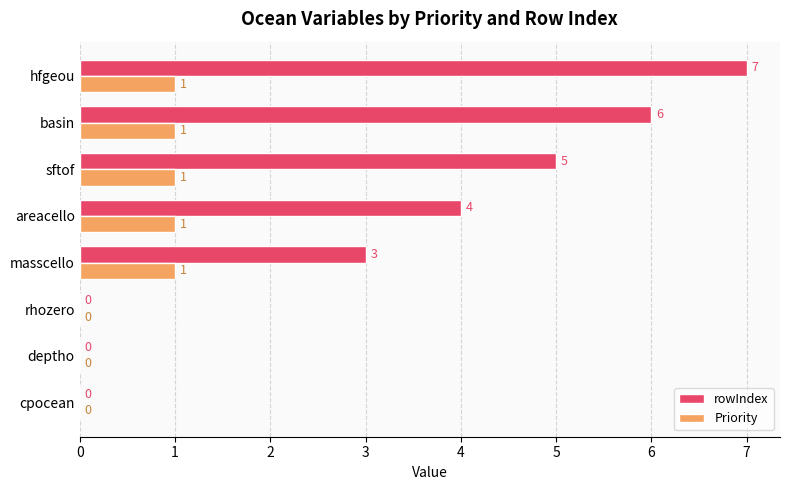

What is the total value across all series at areacello?

5